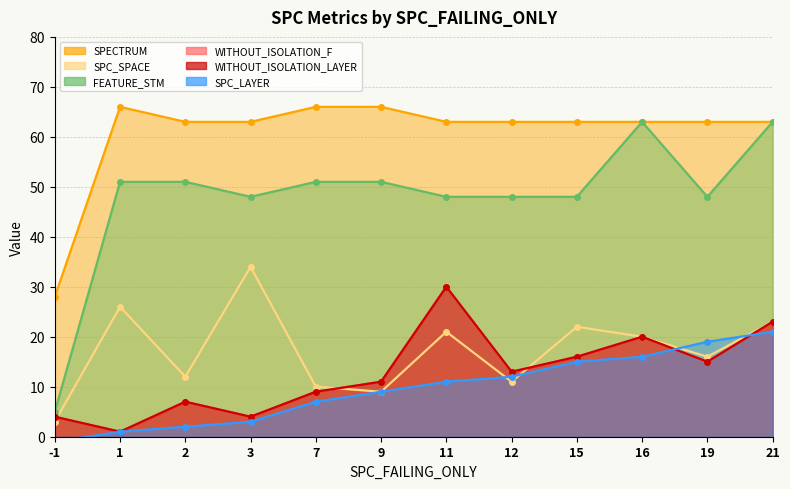

Which series has the widest spread of values?

FEATURE_STM